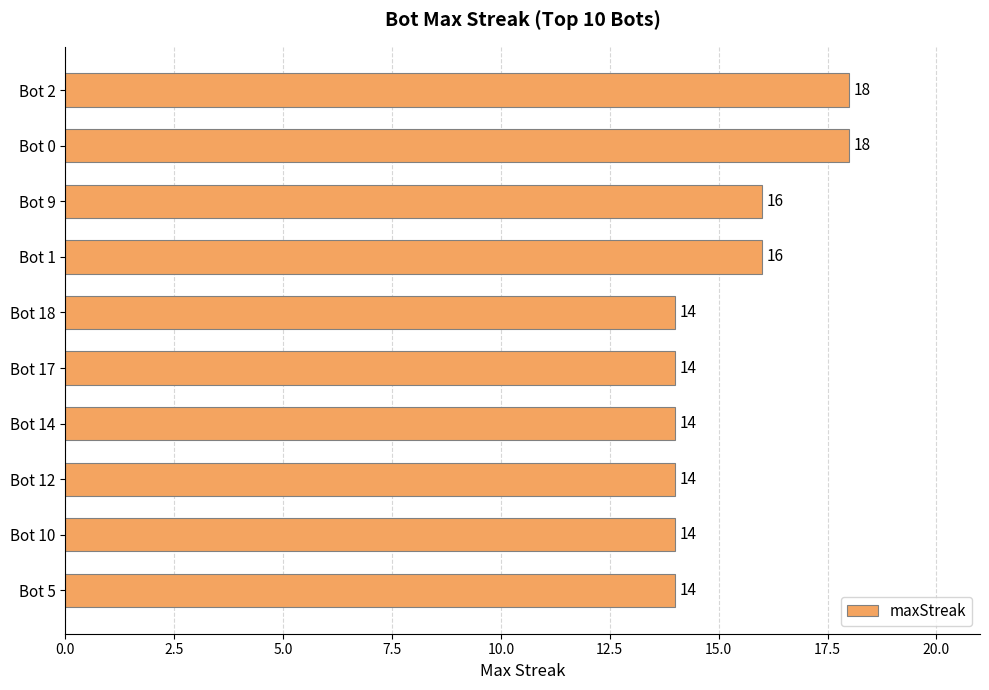

Approximately how many times larger is the value at Bot 12 compared to Bot 9?

0.9